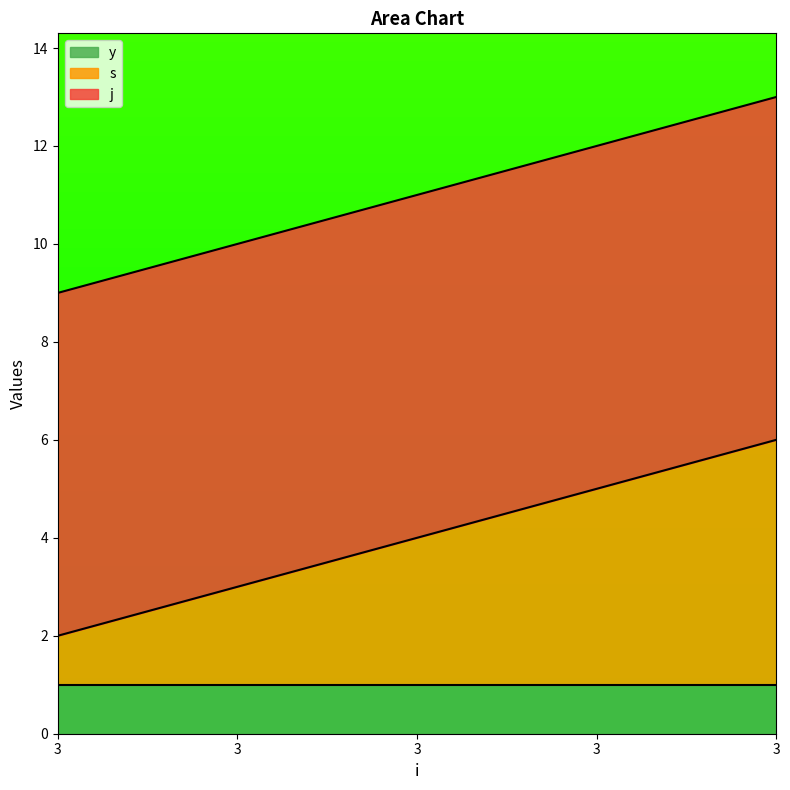

Which category has the highest value across all series?

3